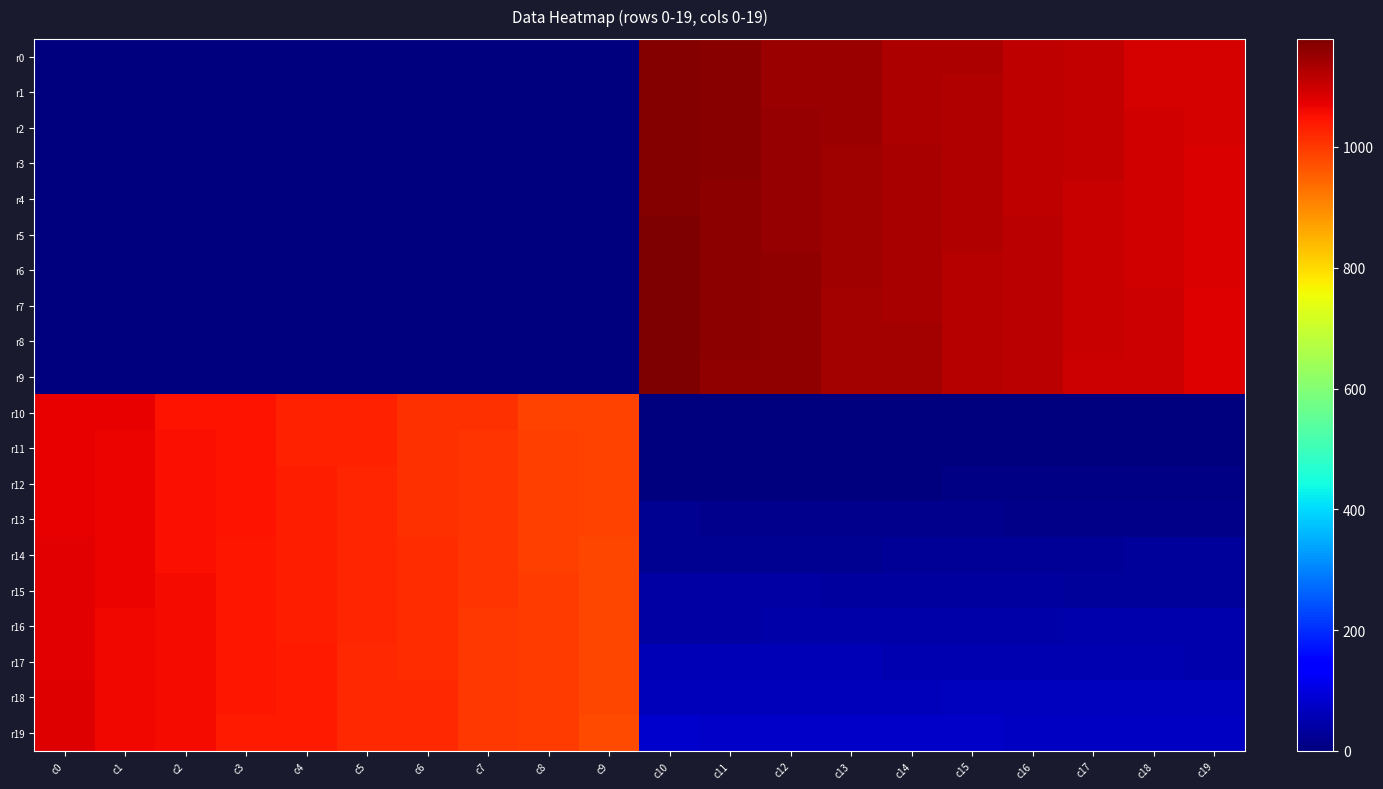

Rank the series by their maximum value, from lowest to highest.

r10, r11, r12, r13, r14, r15, r16, r17, r18, r19, r0, r1, r2, r3, r4, r5, r6, r7, r8, r9